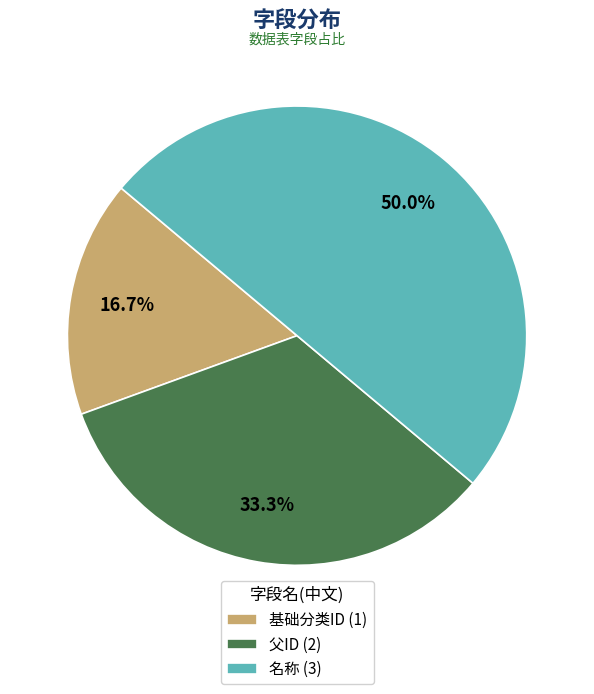

Rank the categories by value from highest to lowest.

名称, 父ID, 基础分类ID